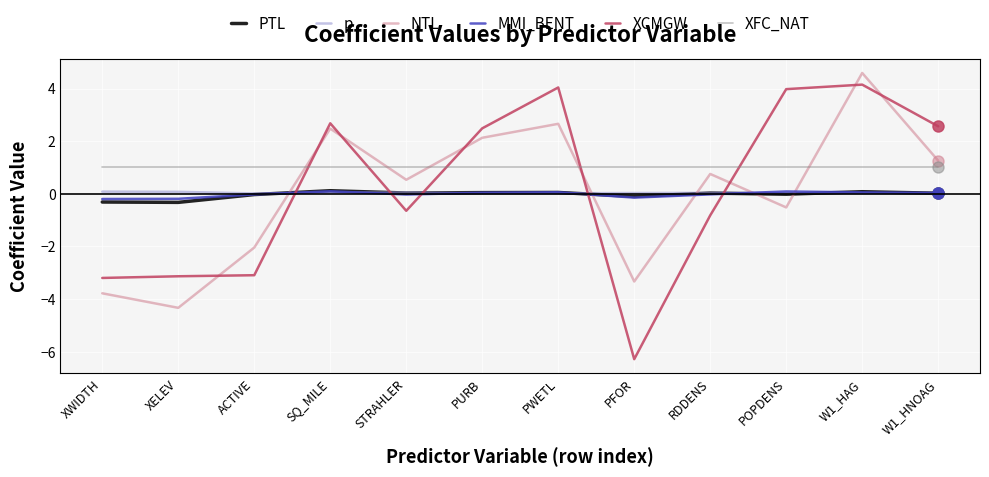

What is the lowest value of the MMI_BENT series?

-0.2